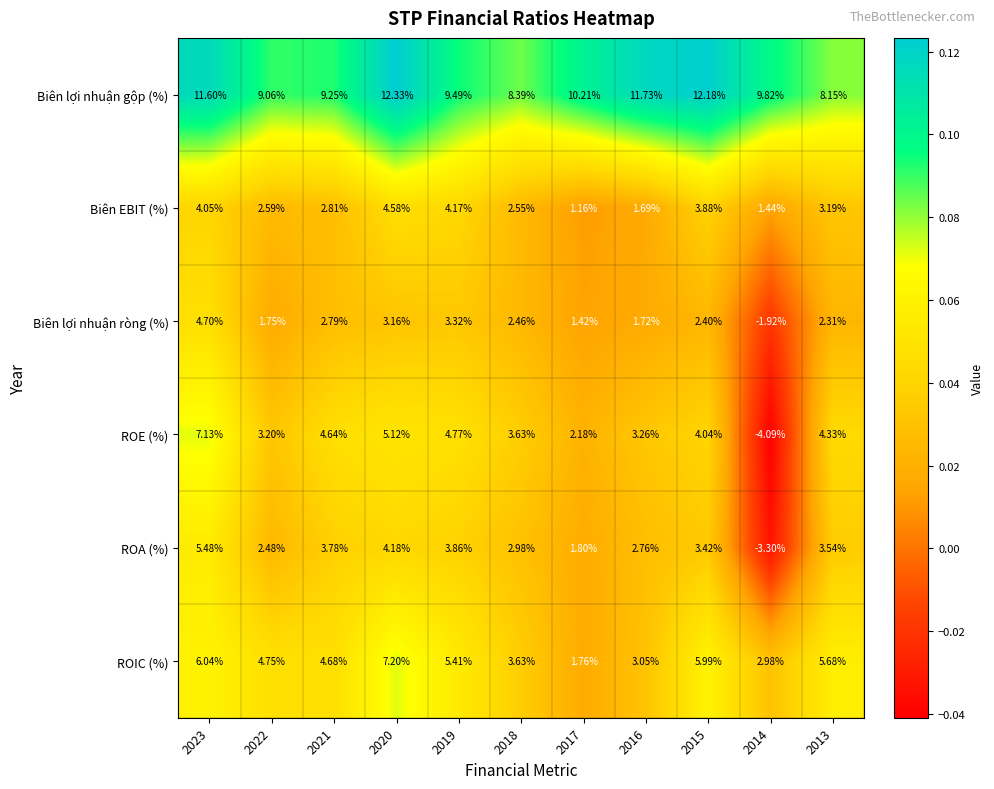

Which series has the largest range (max minus min)?

ROE (%)